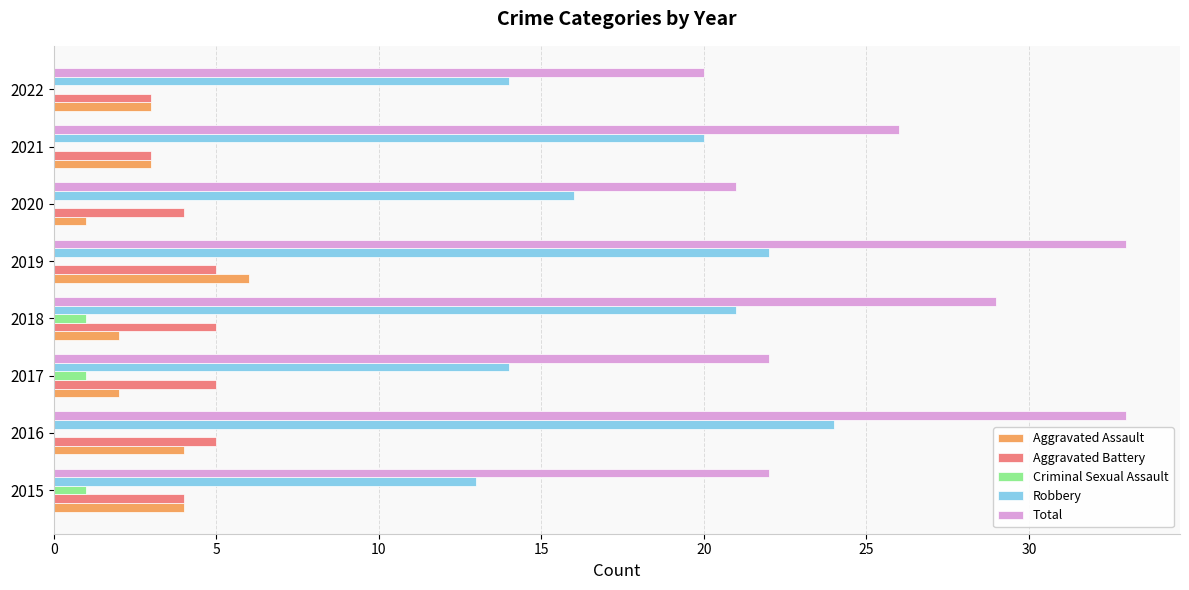

The value of Aggravated Battery at 2020 is 4. True or false?

True